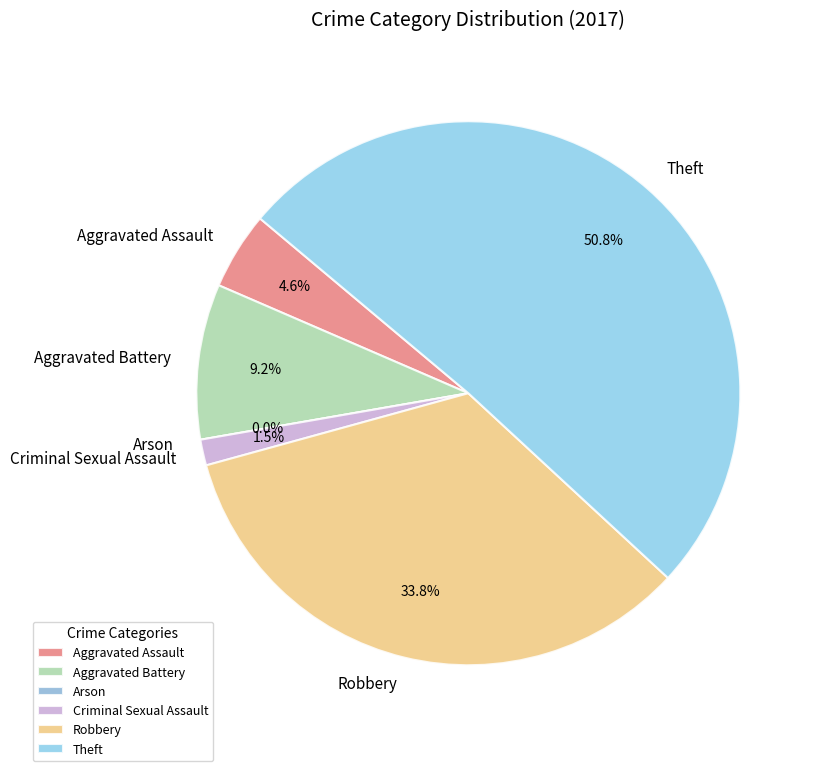

Rank the categories by value from highest to lowest.

Theft, Robbery, Aggravated Battery, Aggravated Assault, Criminal Sexual Assault, Arson